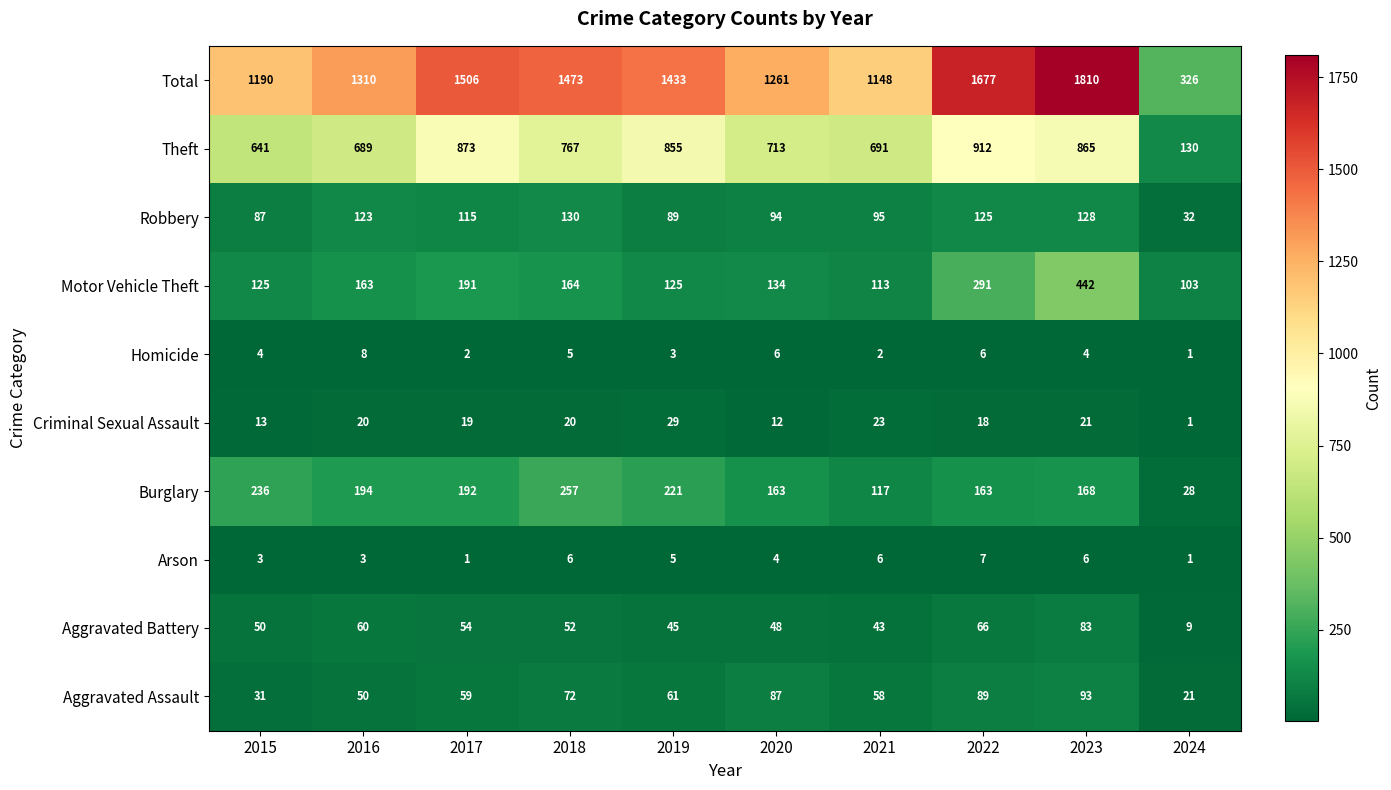

List the series in order of their peak value, highest first.

Total, Theft, Motor Vehicle Theft, Burglary, Robbery, Aggravated Assault, Aggravated Battery, Criminal Sexual Assault, Homicide, Arson